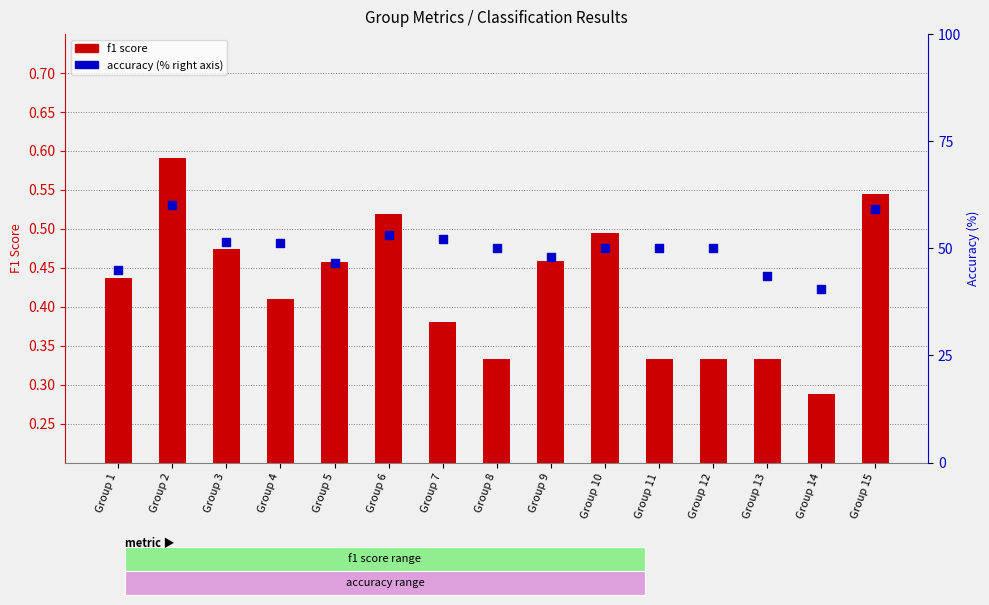

Which series reaches the minimum Y coordinate?

f1 score